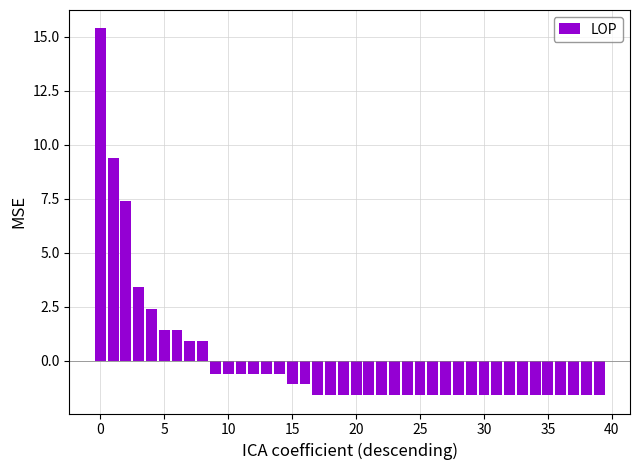

Reading left to right, list all the values displayed in this chart.

15.4	9.4	7.4	3.4	2.4	1.4	1.4	0.9	0.9	-0.6	-0.6	-0.6	-0.6	-0.6	-0.6	-1.1	-1.1	-1.6	-1.6	-1.6	-1.6	-1.6	-1.6	-1.6	-1.6	-1.6	-1.6	-1.6	-1.6	-1.6	-1.6	-1.6	-1.6	-1.6	-1.6	-1.6	-1.6	-1.6	-1.6	-1.6